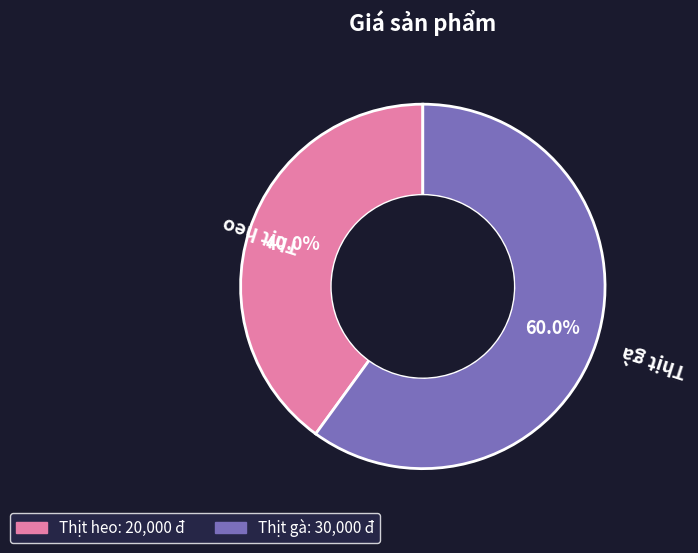

What percentage is the Thịt gà slice, to the nearest percent?

60%